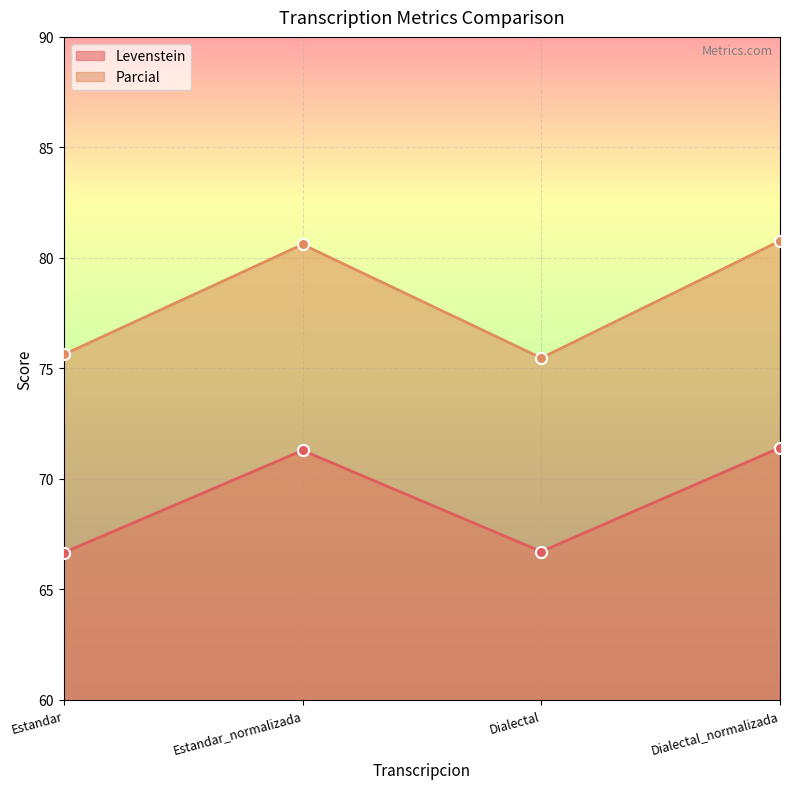

At Estandar_normalizada, list the series in order from smallest to largest.

Levenstein, Parcial